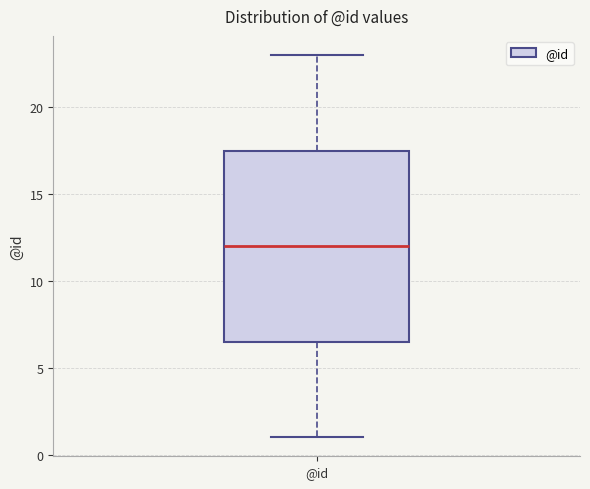

Where does the median line of the box for @id sit on the y-axis? The values are not printed on the chart, so give them approximately, as read against the axis.

12.0